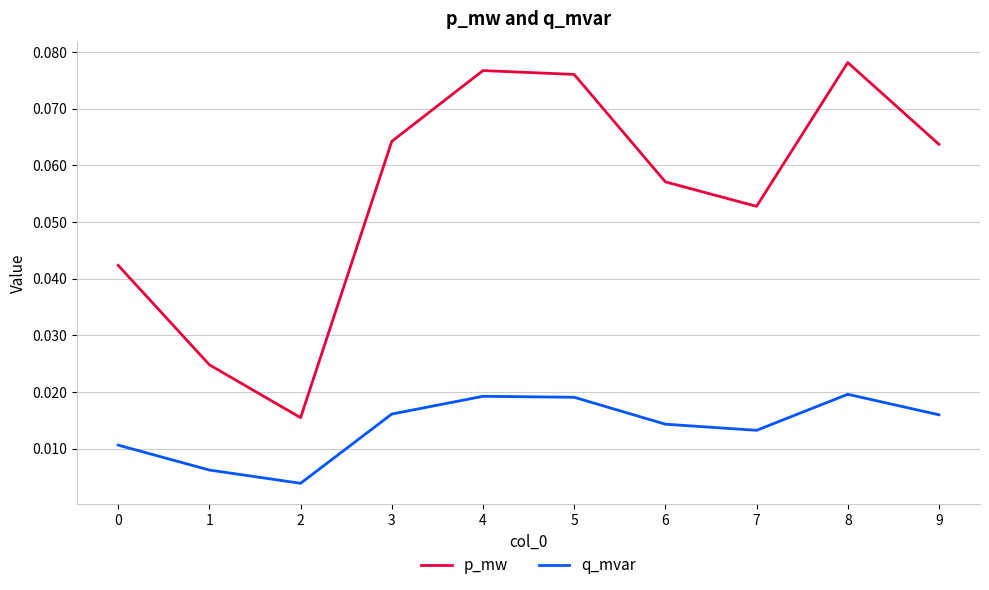

Is it true that p_mw equals 0.0 at 9?

False